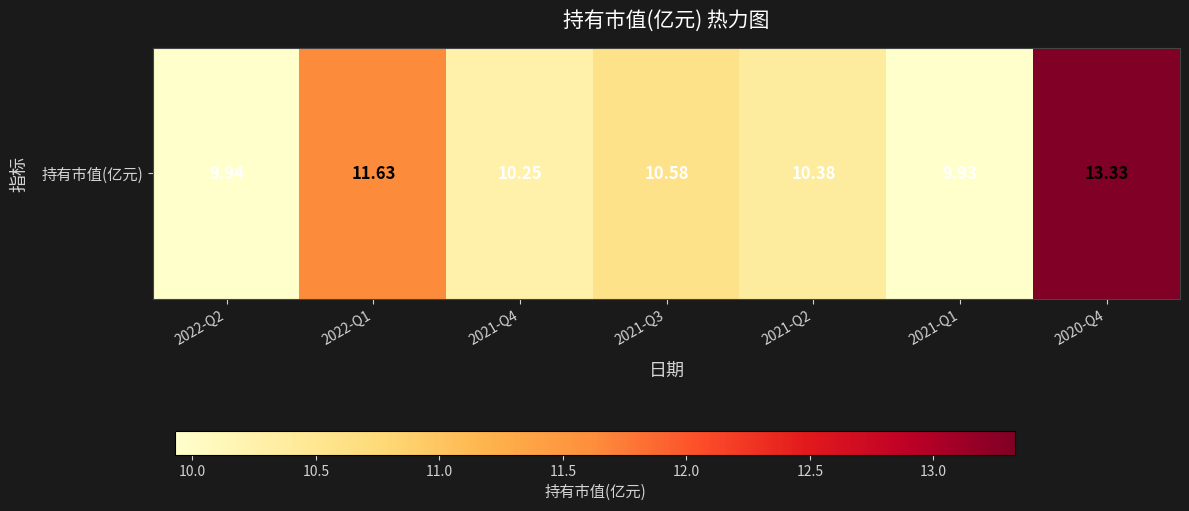

How many series are shown in this chart?

1